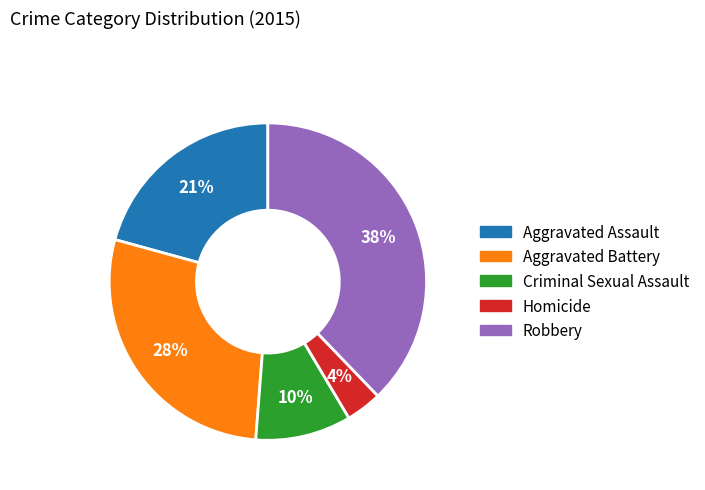

What percentage is the Criminal Sexual Assault slice, to the nearest percent?

10%